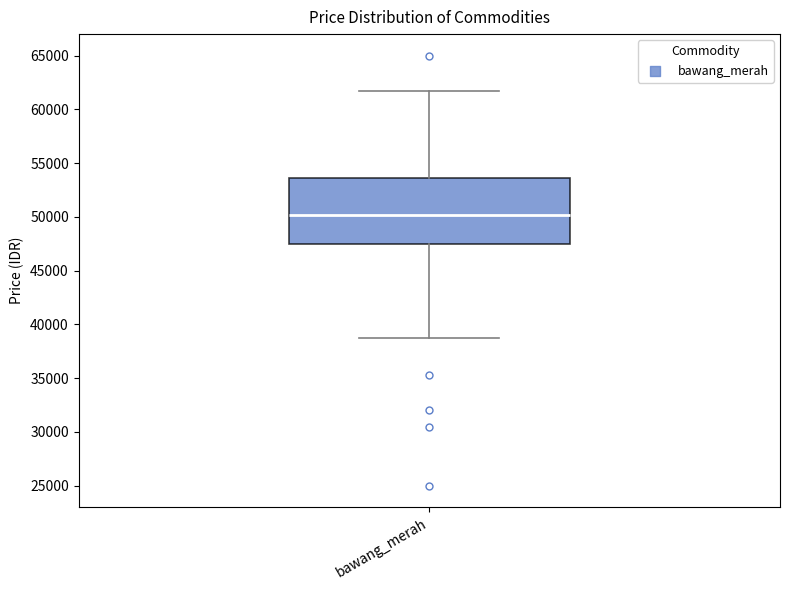

Read this box plot against the y-axis: the position of the median line, the range covered by the box, and the ends of both whiskers. The values are not printed on the chart, so give them approximately, as read against the axis.

median 50000, box 47500 to 53500, whiskers 39000 to 61500